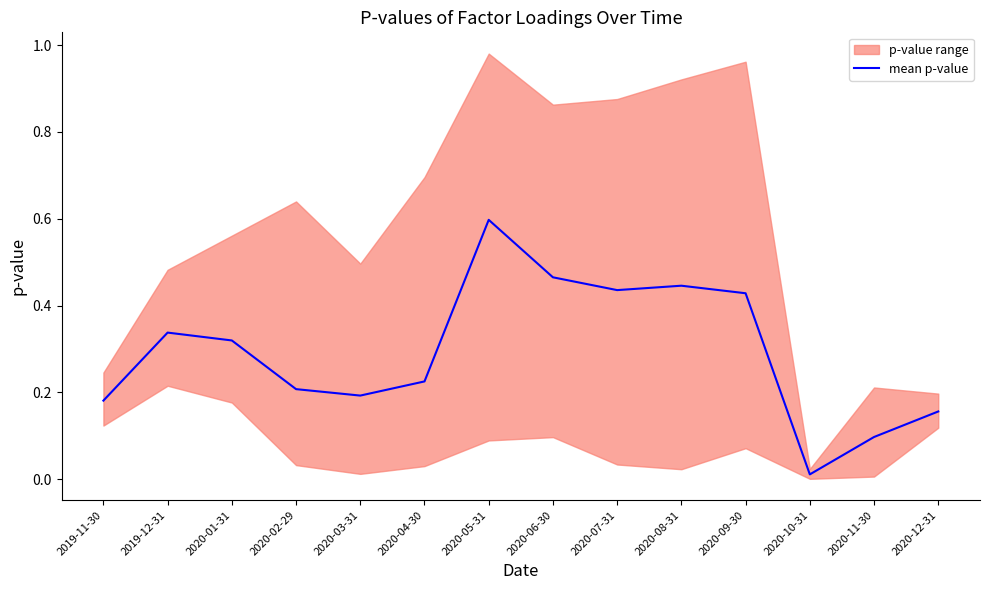

Reading right to left, list all the values displayed in this chart.

0.2	0.1	0.0	0.4	0.4	0.4	0.5	0.6	0.2	0.2	0.2	0.3	0.3	0.2